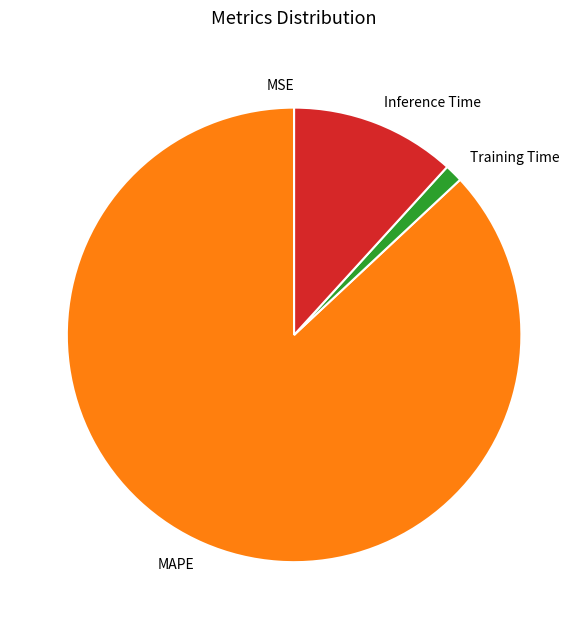

Is MAPE the majority of the pie?

Yes